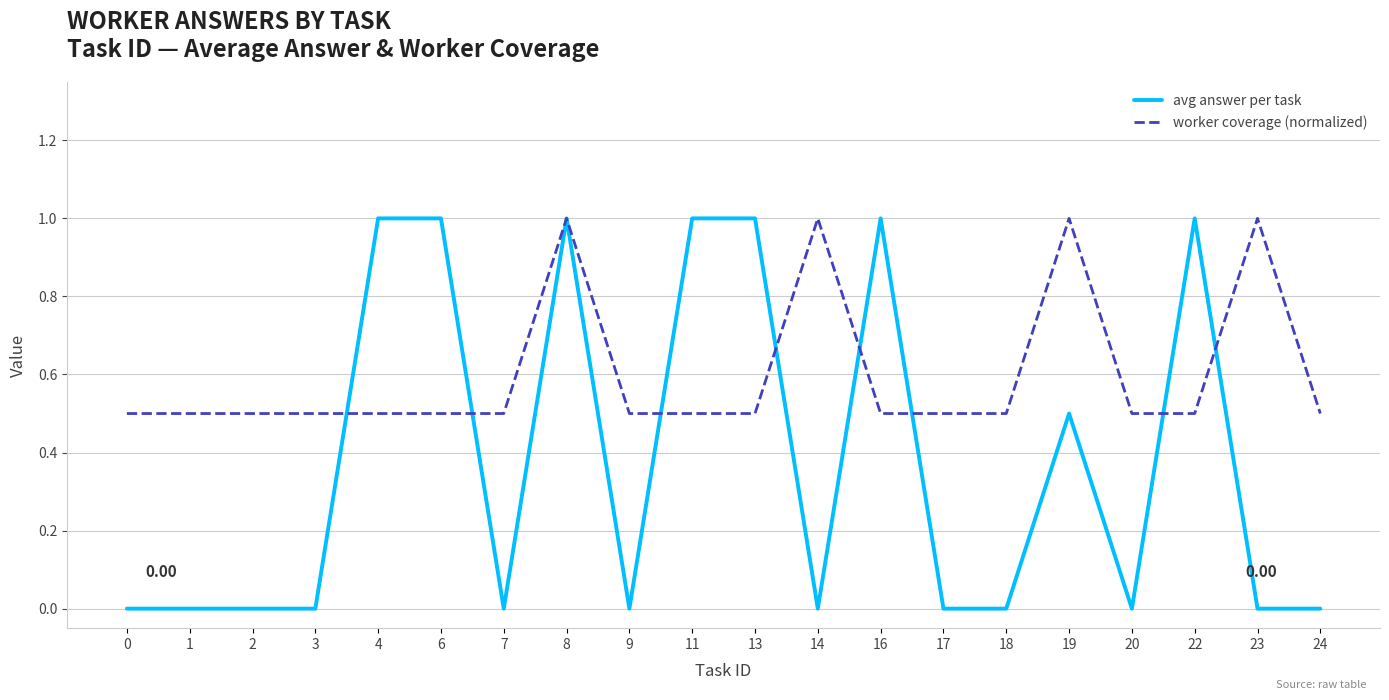

At how many categories does at least one series exceed 0?

20